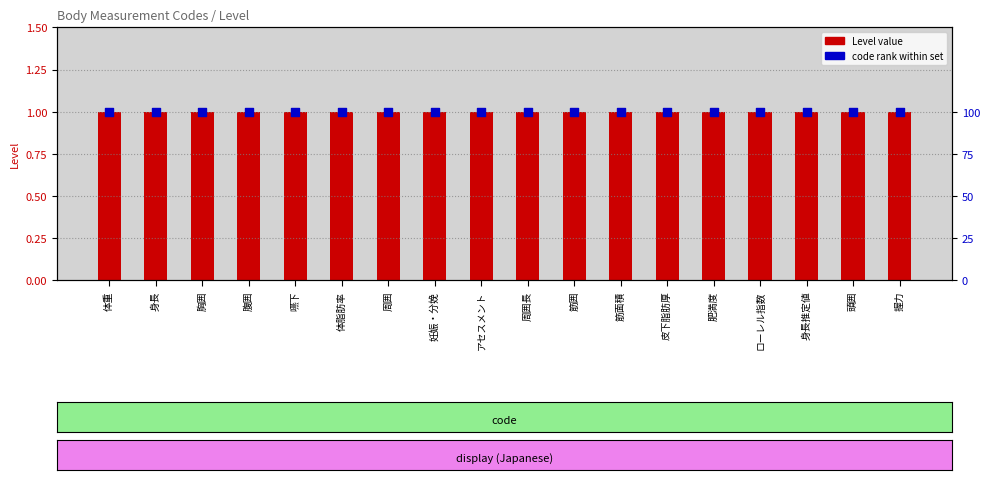

At how many categories does at least one series exceed 97?

18